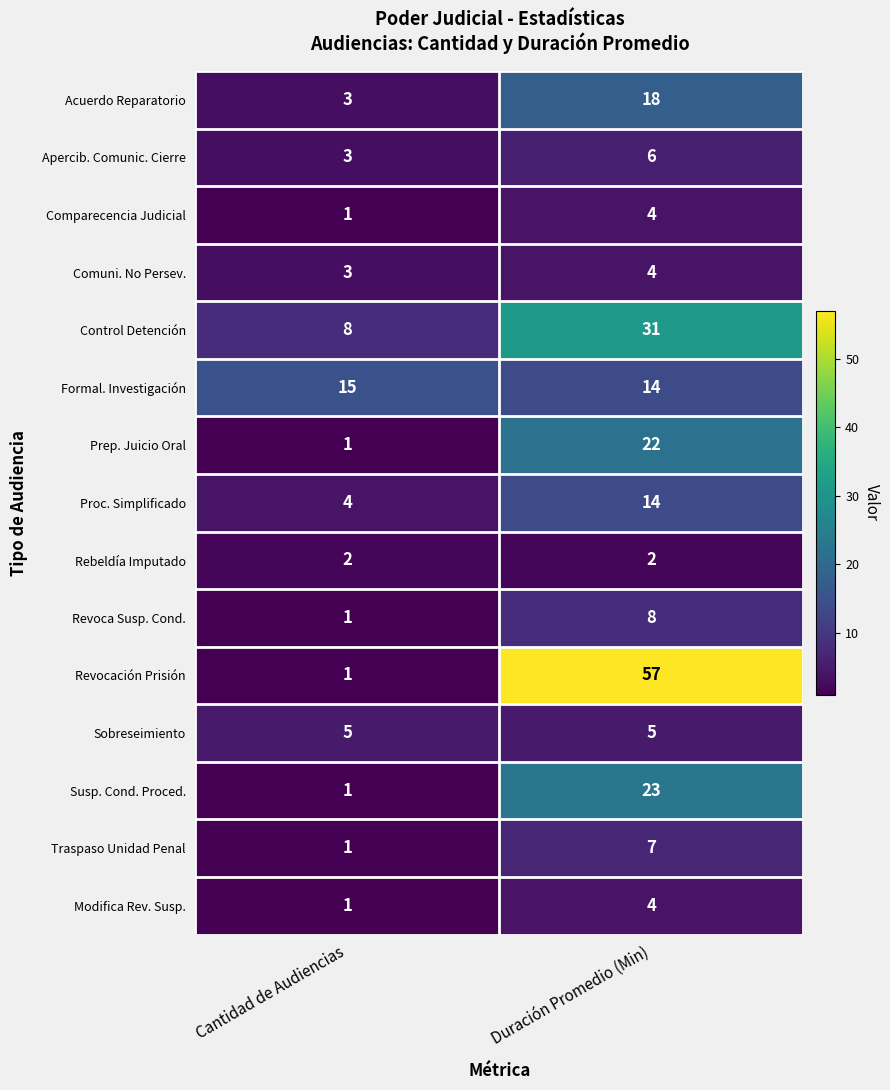

The Apercib. Comunic. Cierre series shows 4 at Cantidad de Audiencias. True or false?

False